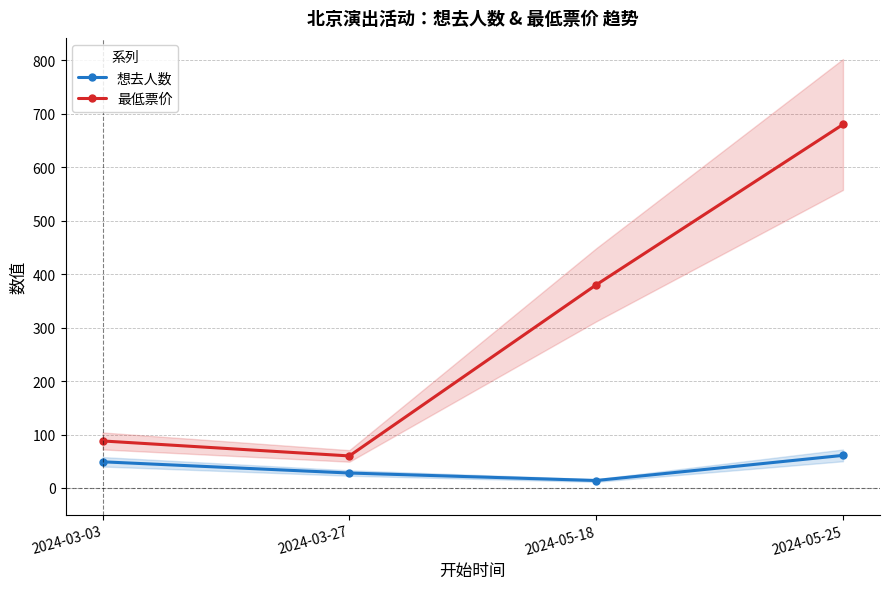

What is the approximate value of 最低票价 at 2024-05-25, to the nearest 50?

700